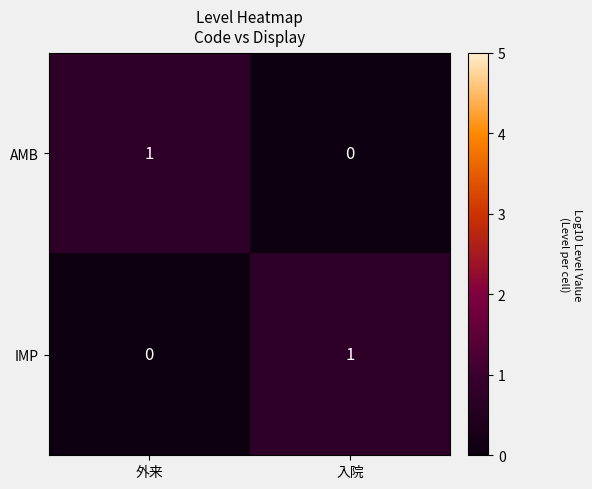

How many data points does each series have?

2